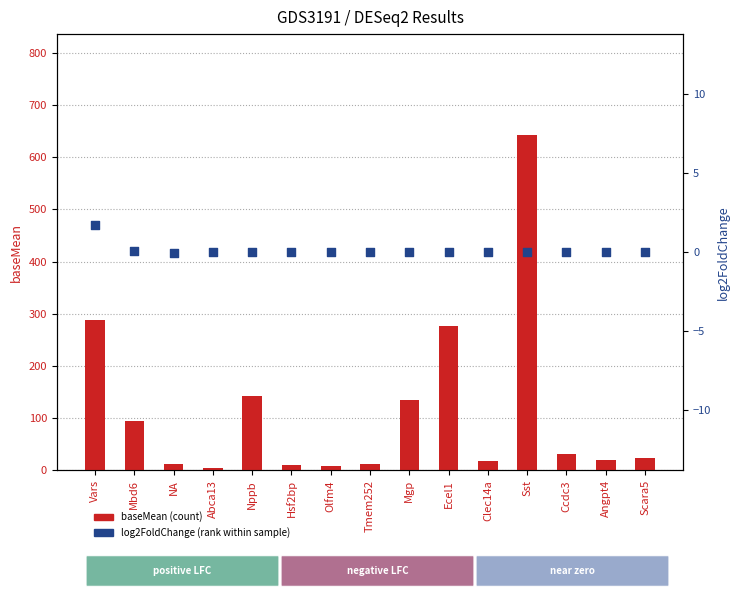

Which series has the largest Y range (max minus min)?

baseMean (count)